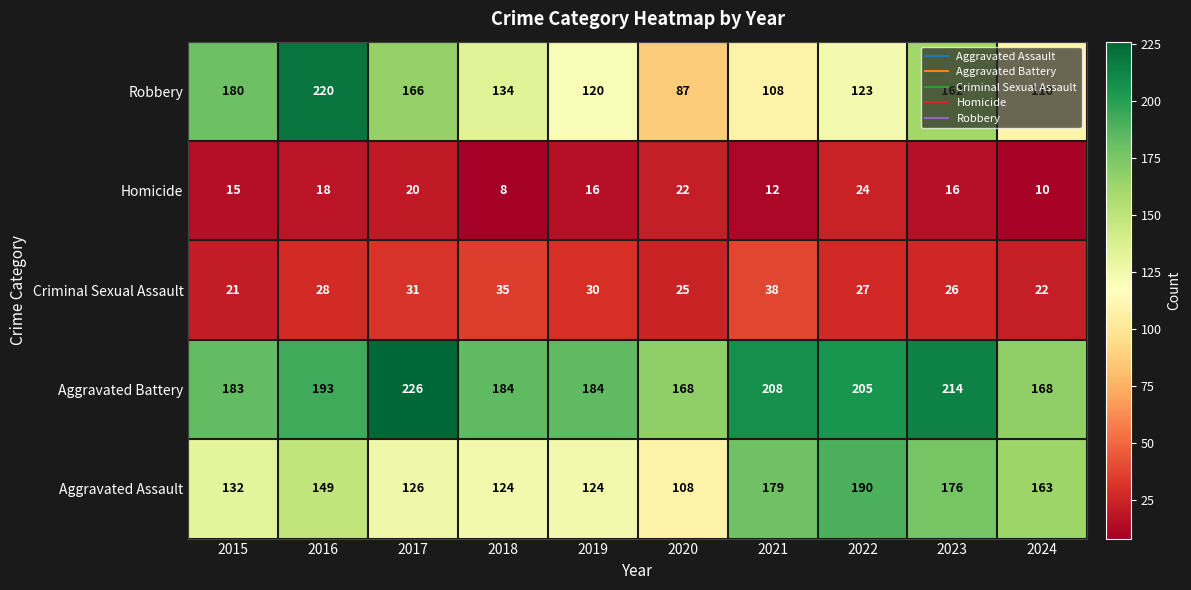

Which series has the widest spread of values?

Robbery